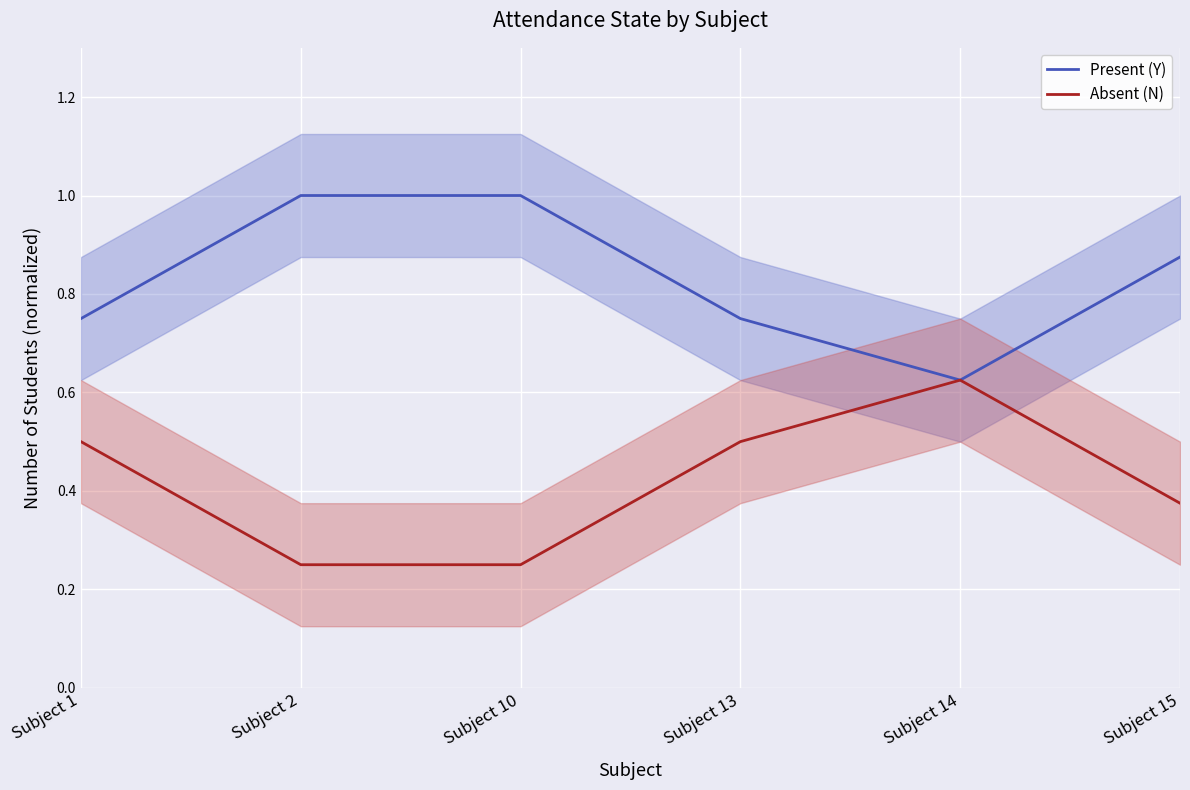

True or false: Absent (N) has a value of 0.4 at Subject 10.

False